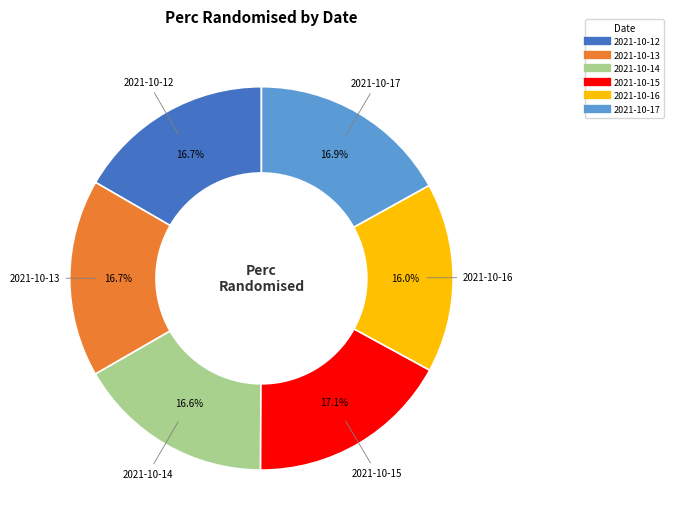

To the nearest percent, what is the average slice percentage?

17%